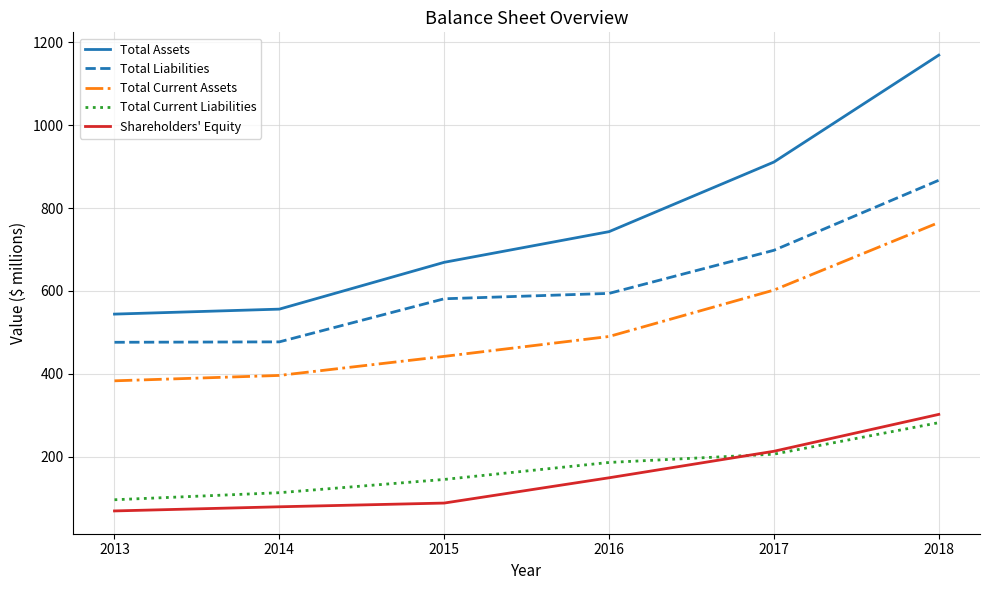

Is the value of Total Current Liabilities at 2014 greater than the value of Total Liabilities at 2016?

No